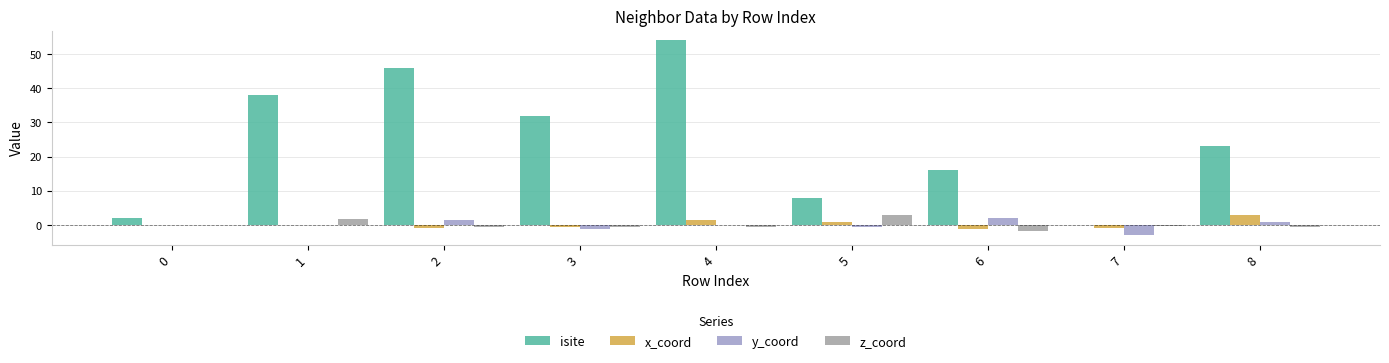

What are all the series names shown in the legend?

isite, x_coord, y_coord, z_coord